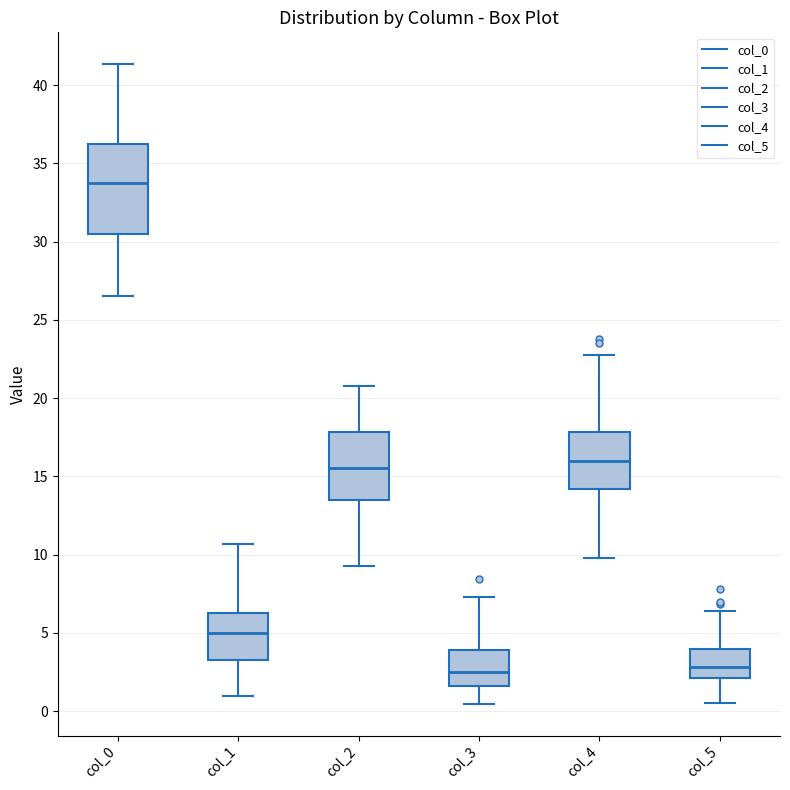

Reading left to right, transcribe this box plot: for each box, give where its median line is, the range the box spans, and where its two whiskers end, as read against the y-axis. The values are not printed on the chart, so give them approximately, as read against the axis.

col_0: median 34.0, box 30.5 to 36.5, whiskers 26.5 to 41.5
col_1: median 5.0, box 3.5 to 6.5, whiskers 1.0 to 10.5
col_2: median 15.5, box 13.5 to 18.0, whiskers 9.5 to 21.0
col_3: median 2.5, box 1.5 to 4.0, whiskers 0.5 to 7.5
col_4: median 16.0, box 14.0 to 18.0, whiskers 10.0 to 23.0
col_5: median 3.0, box 2.0 to 4.0, whiskers 0.5 to 6.5